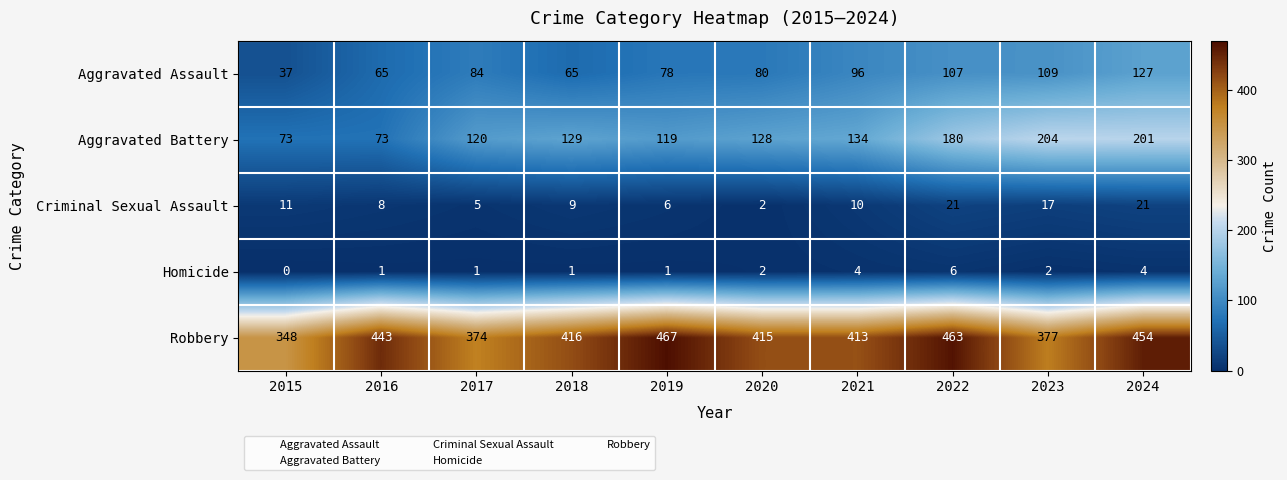

At 2015, list the series in order from largest to smallest.

Robbery, Aggravated Battery, Aggravated Assault, Criminal Sexual Assault, Homicide